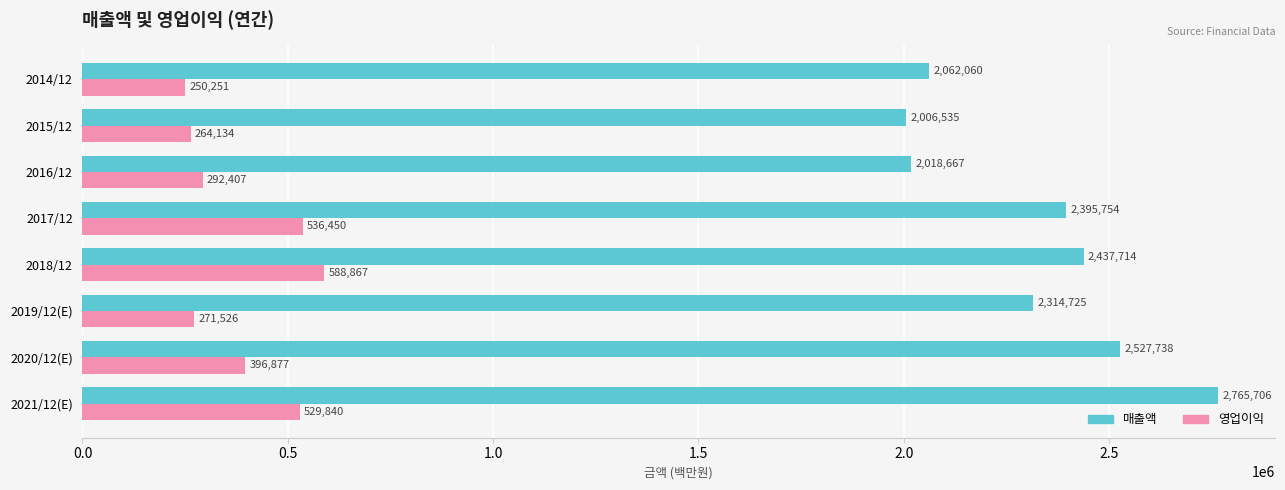

Is it true that 영업이익 equals 880211 at 2021/12(E)?

False